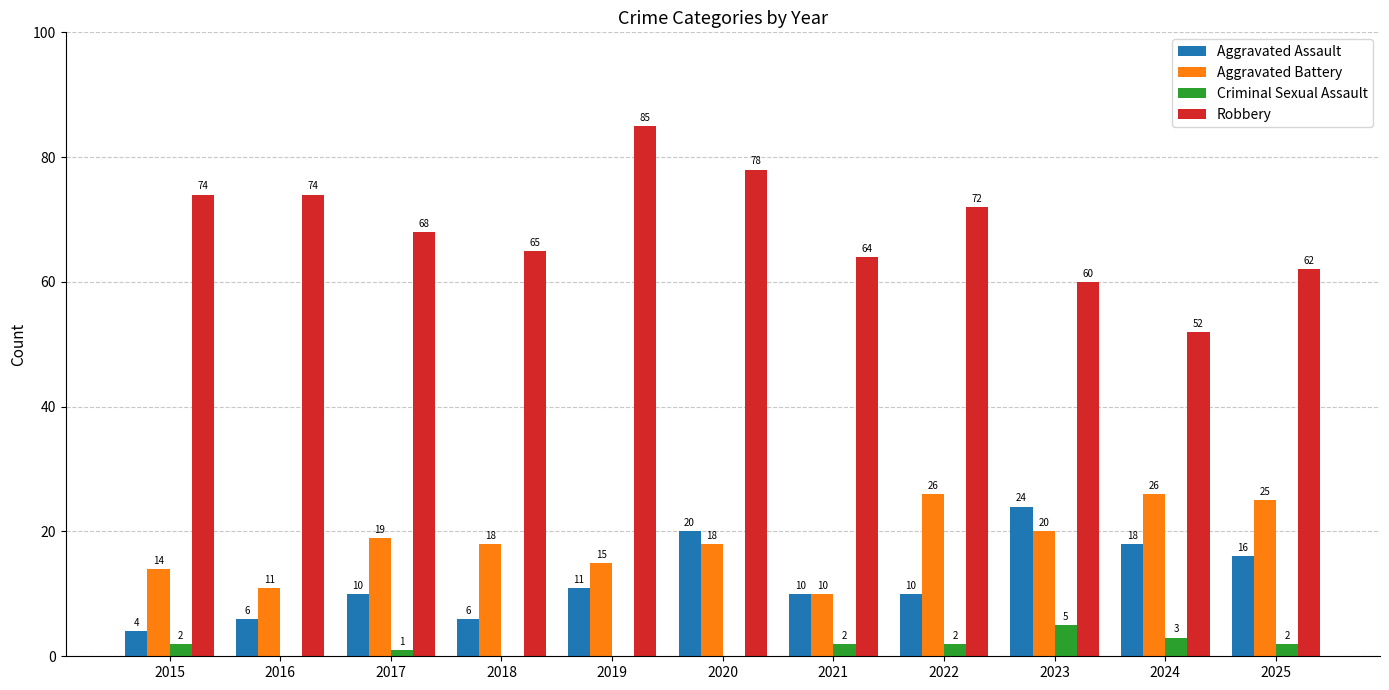

Is it true that Criminal Sexual Assault equals 2 at 2015?

True